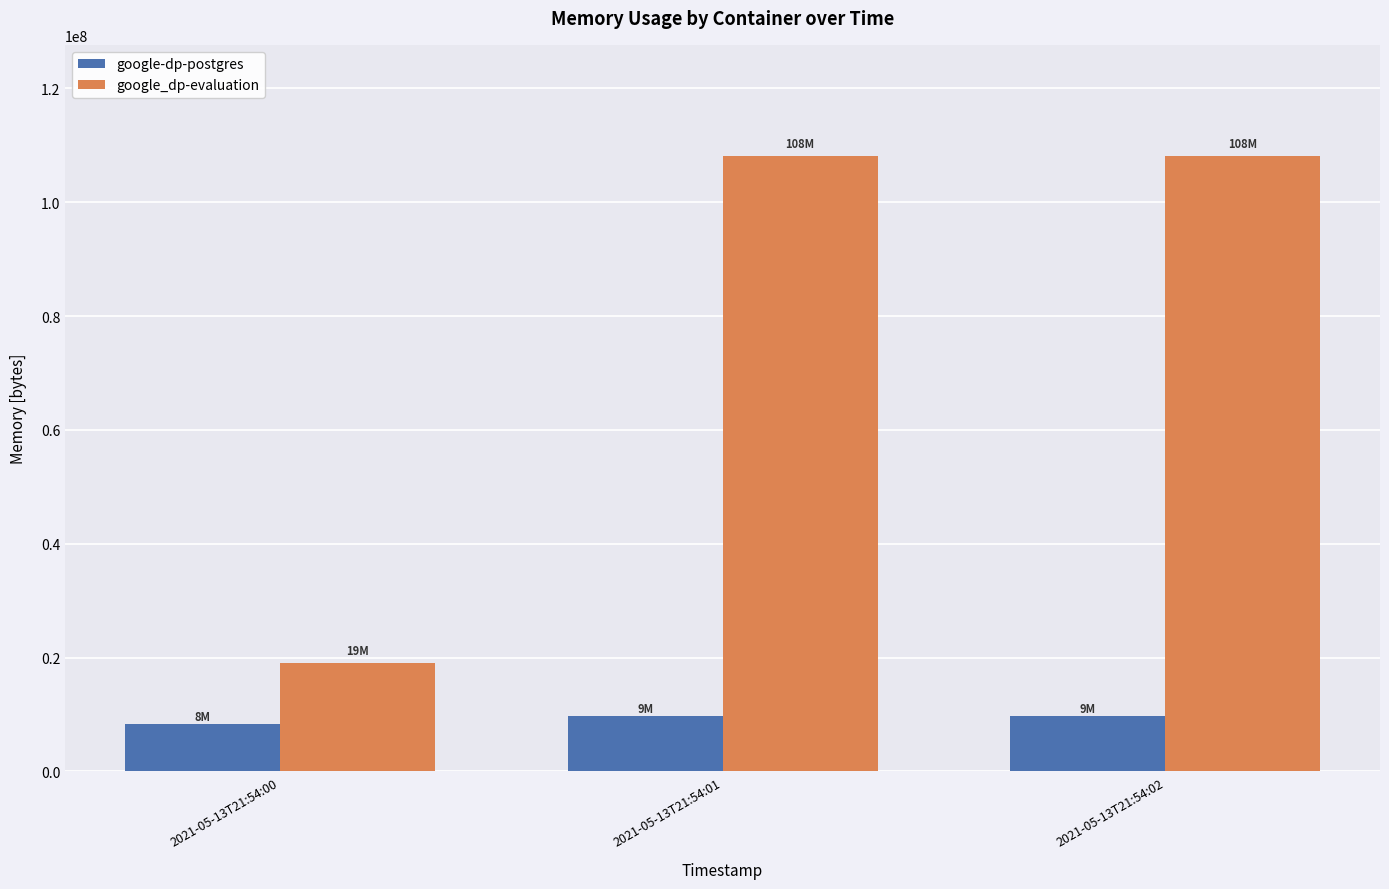

Read the google_dp-evaluation value at 2021-05-13T21:54:02, to the nearest 10.

108195840